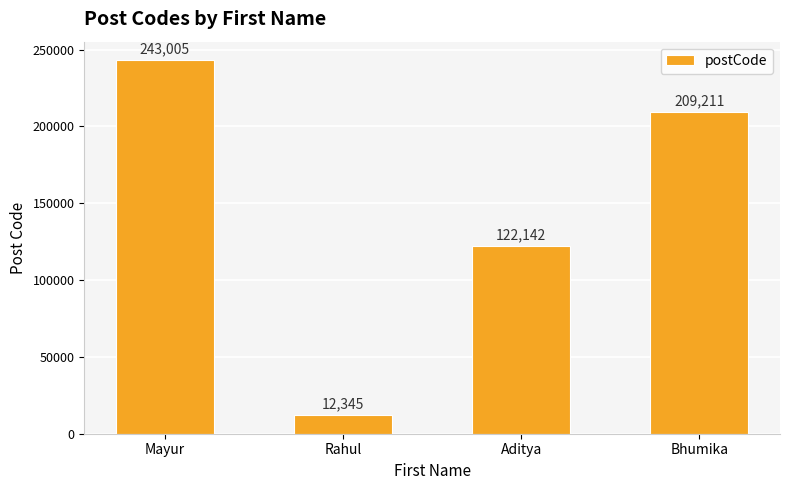

Approximately how many times larger is the value at Rahul compared to Mayur?

0.1